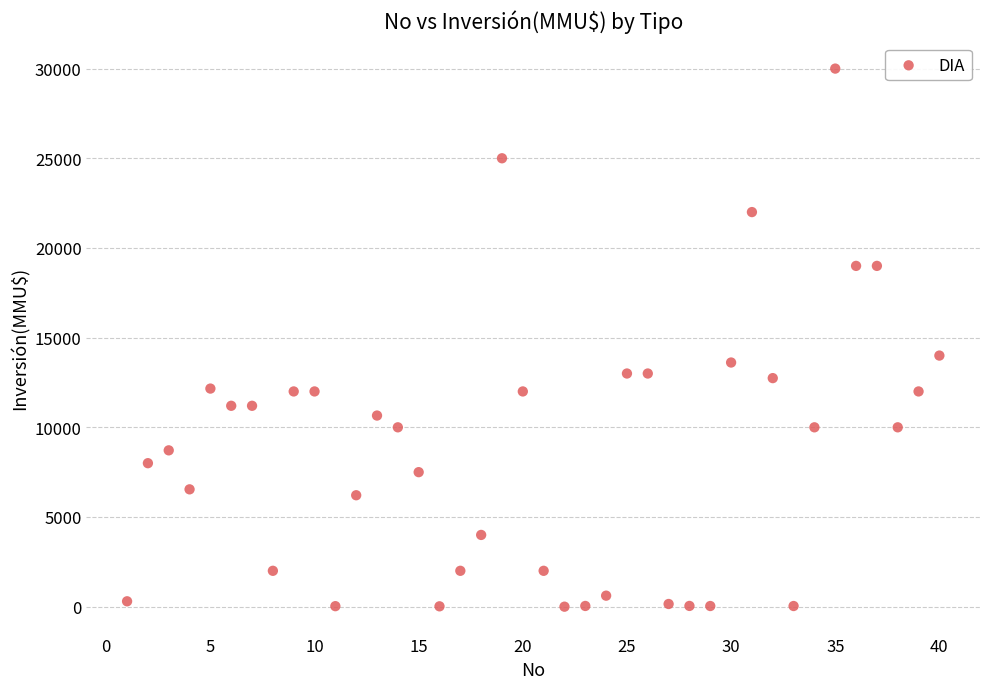

What is the range of Y values (max minus min)?

30000